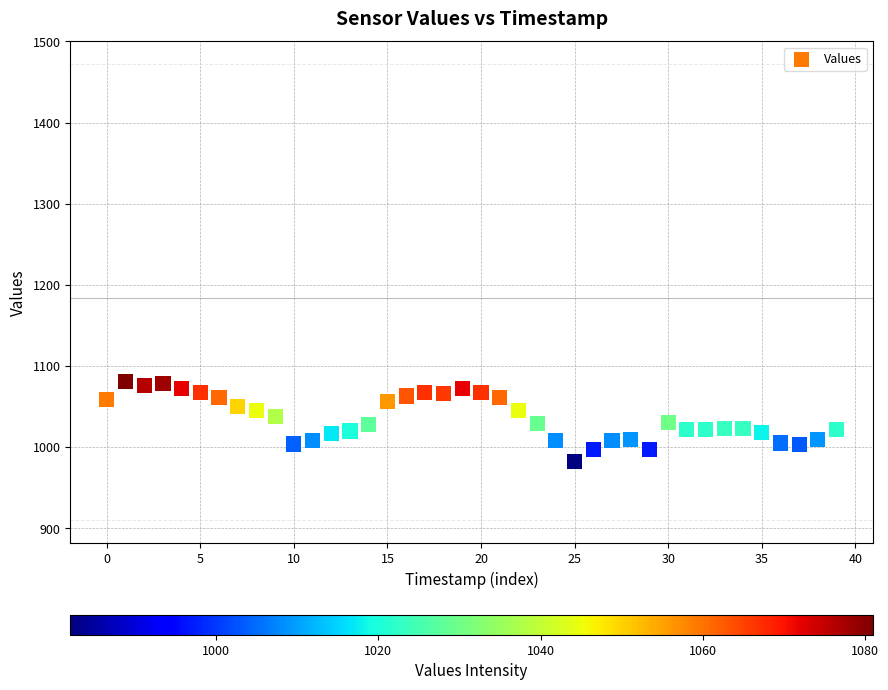

What is the range of Y values (max minus min)?

99